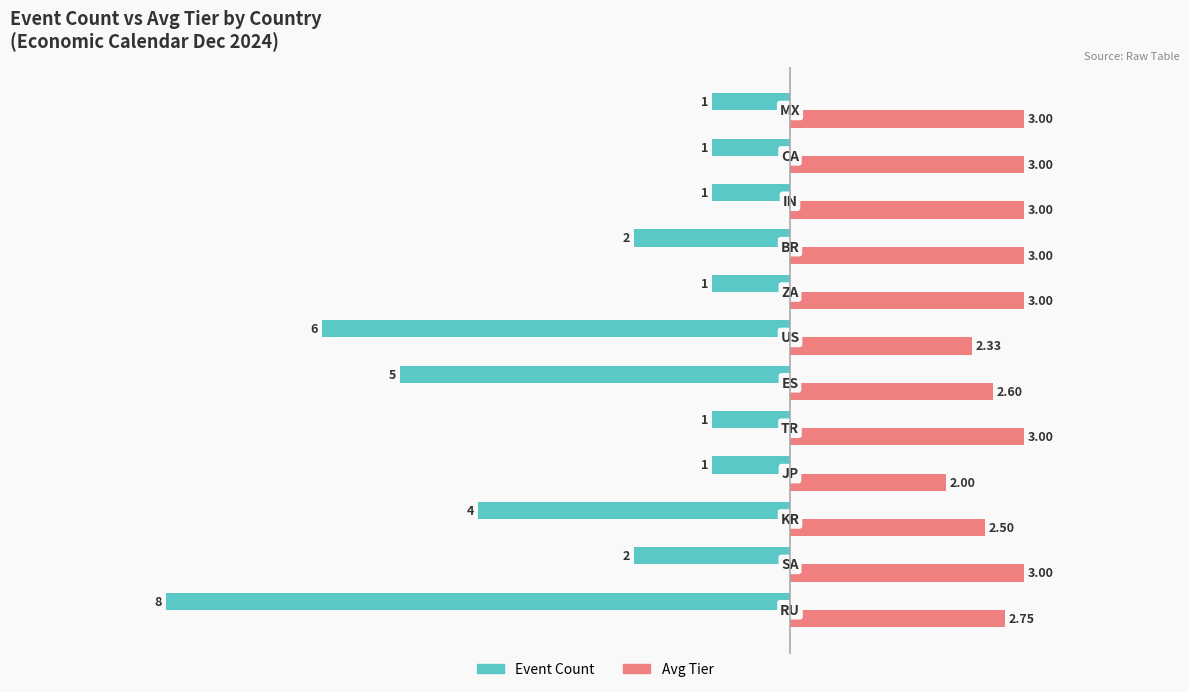

Which series has the largest range (max minus min)?

Event Count